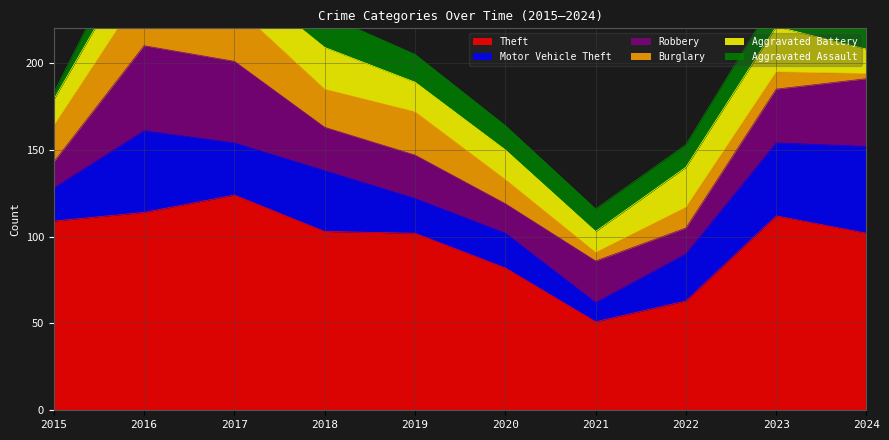

What is the difference between the Aggravated Assault values at 2016 and 2015?

13